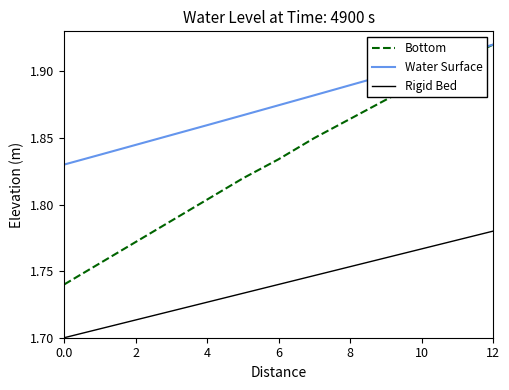

Which series has the widest spread of values?

Bottom